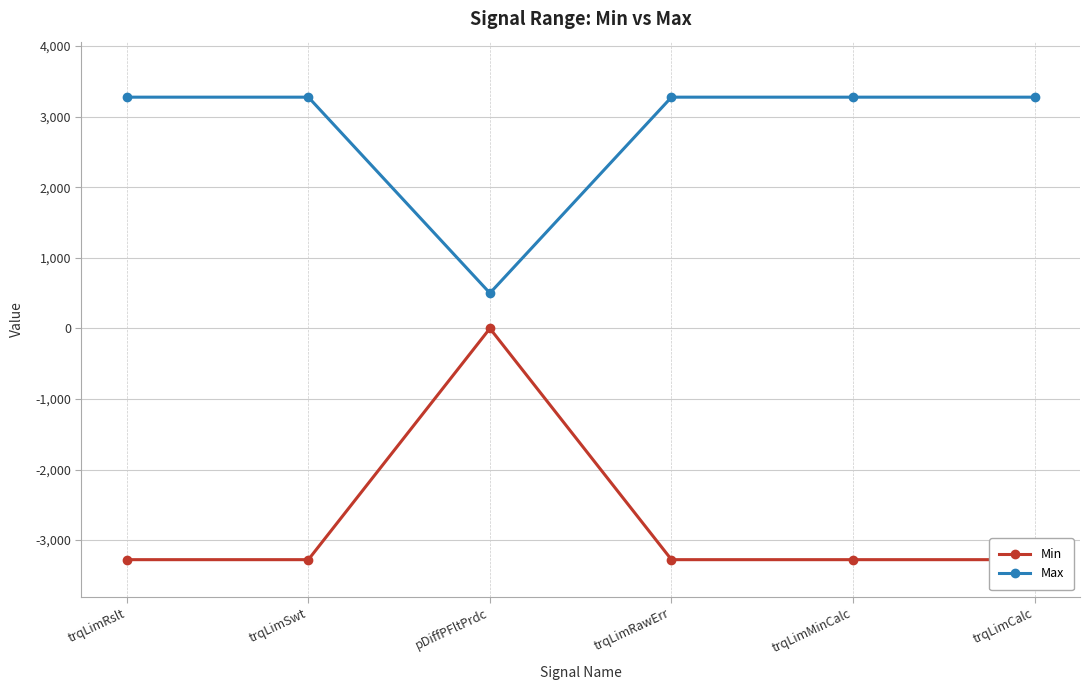

How many lines are shown in the chart?

2